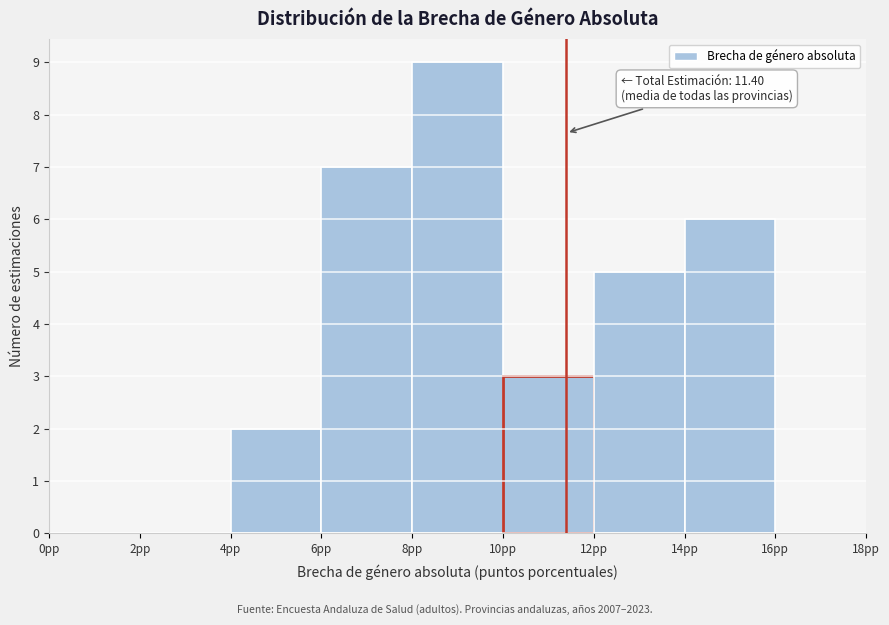

Over which range of the x-axis is the bar tallest?

8 to 10